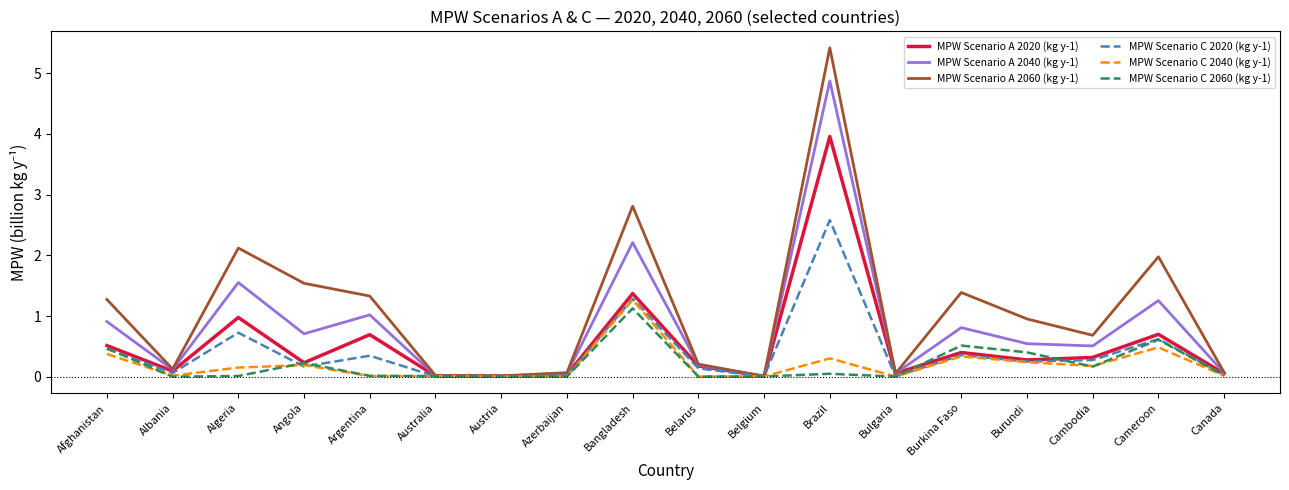

Is the value of MPW Scenario A 2060 (kg y-1) at Argentina greater than the value of MPW Scenario A 2020 (kg y-1) at Bulgaria?

Yes